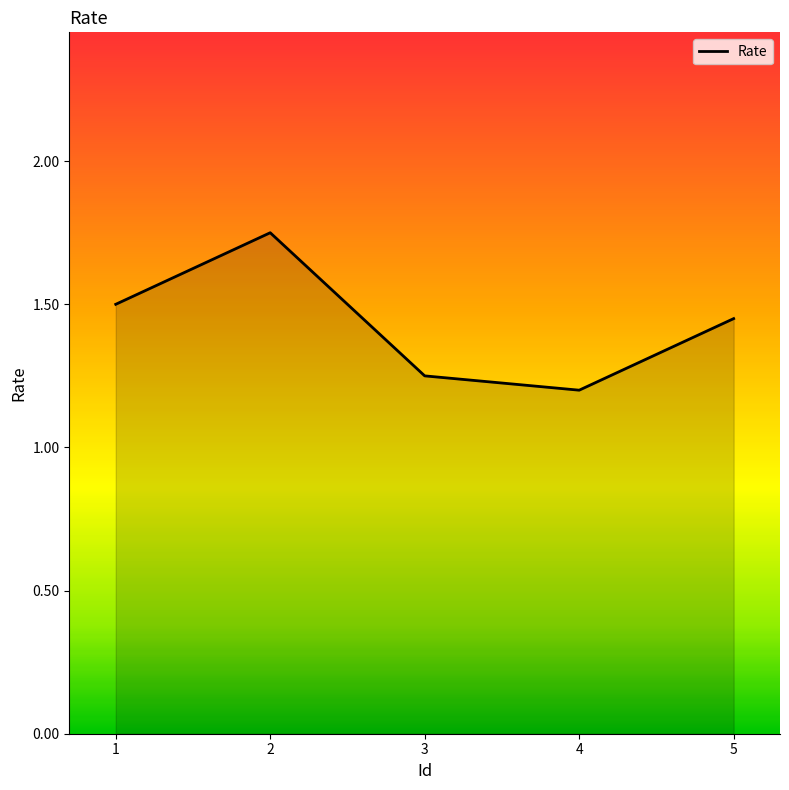

Which label corresponds to the smallest value in the chart?

4